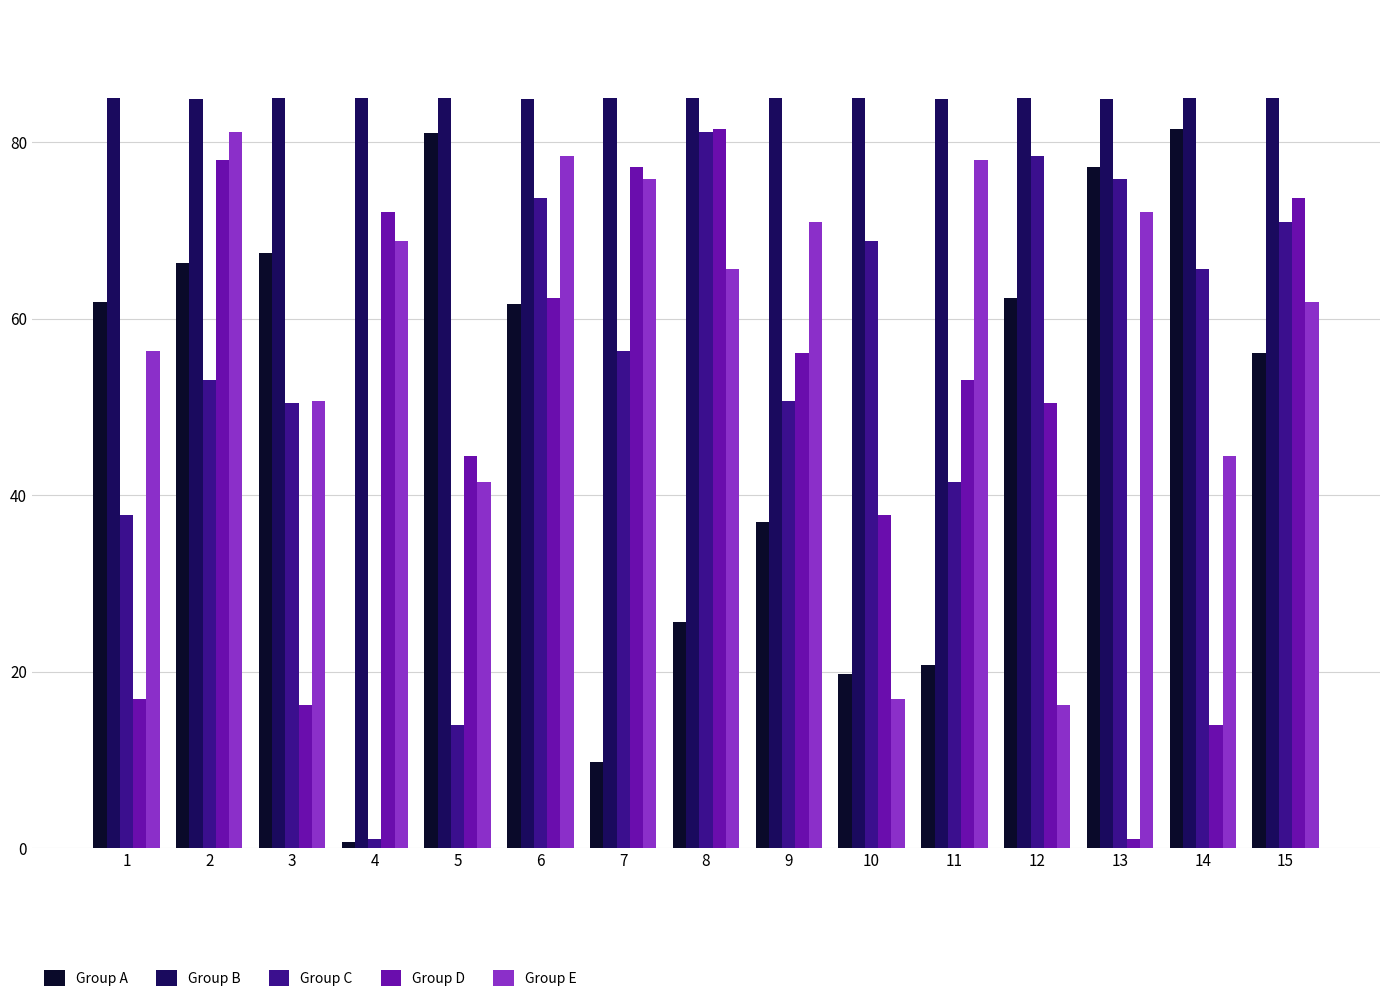

Which series has the largest total across all categories?

Group B